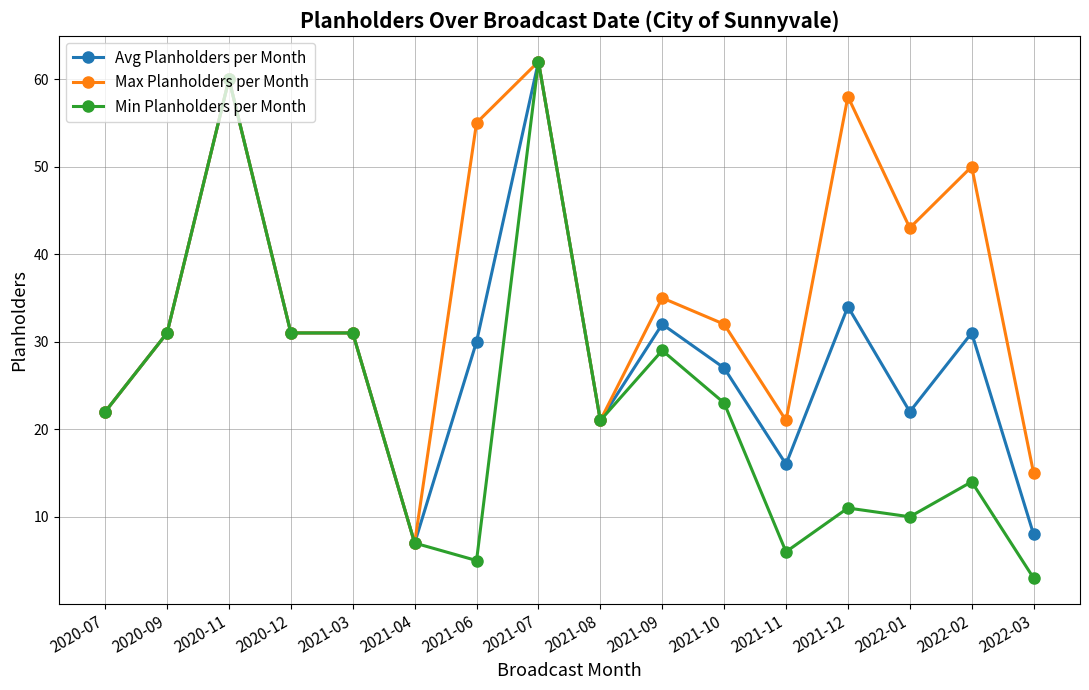

Which series has the largest range (max minus min)?

Min Planholders per Month